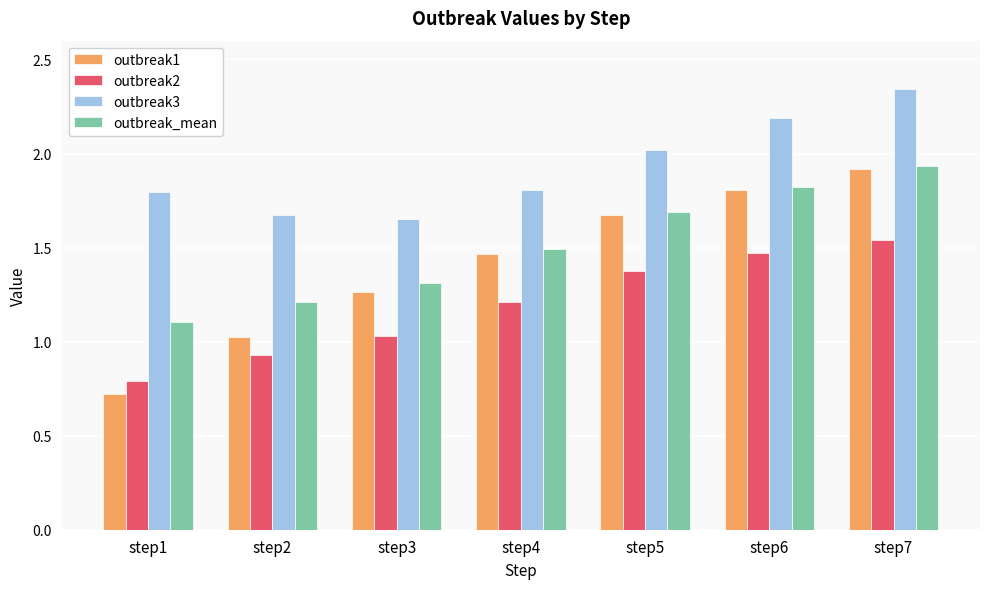

Is it true that outbreak2 equals 1.0 at step3?

True